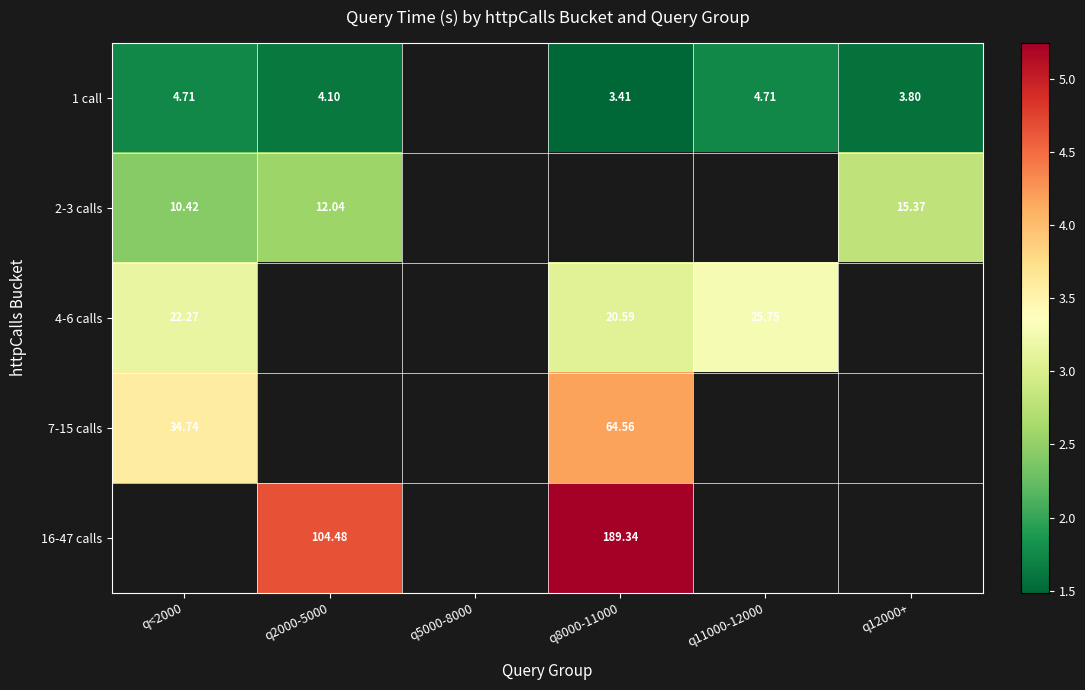

True or false: 7-15 calls has a value of 3.6 at q<2000.

True